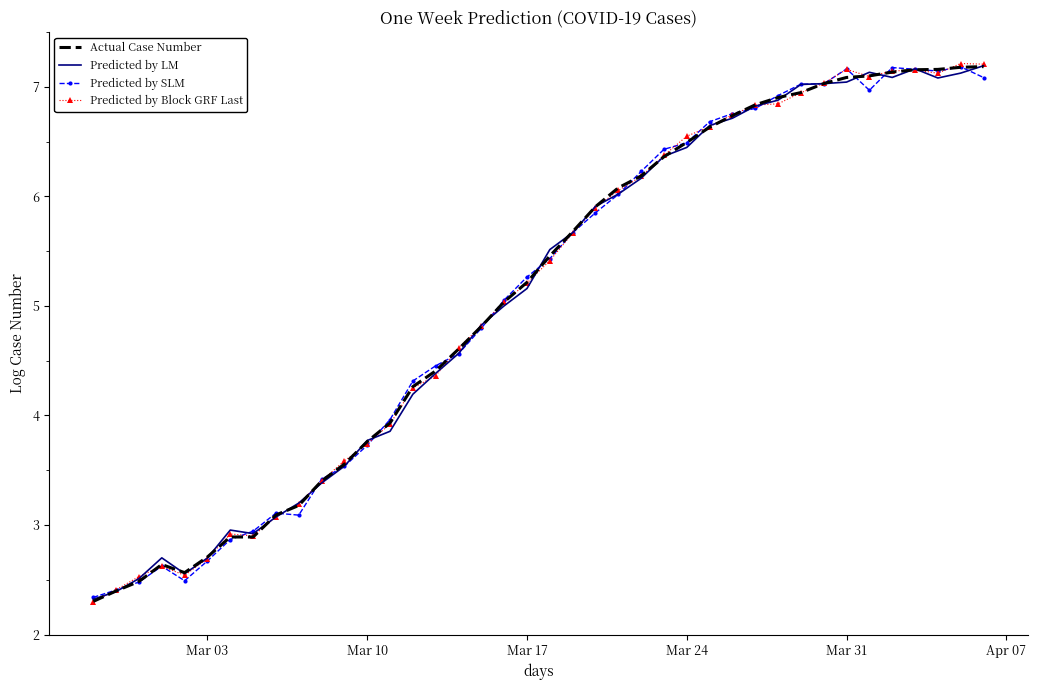

What is the highest value of the Predicted by SLM series?

7.2